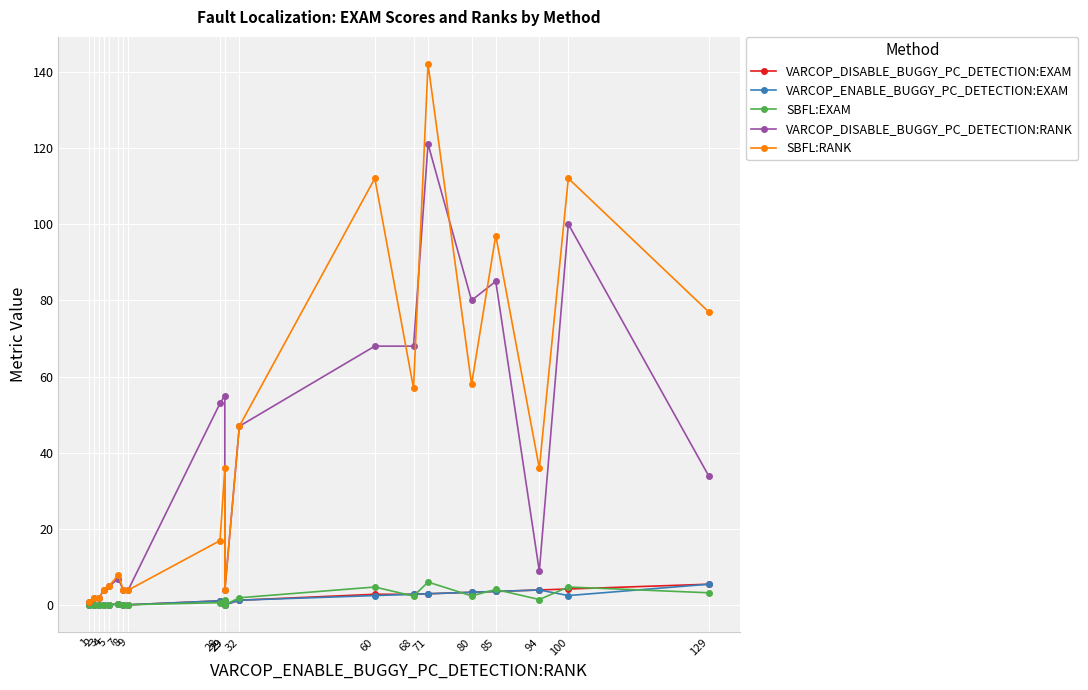

What is the difference between the maximum and minimum values in the SBFL:EXAM series?

6.1